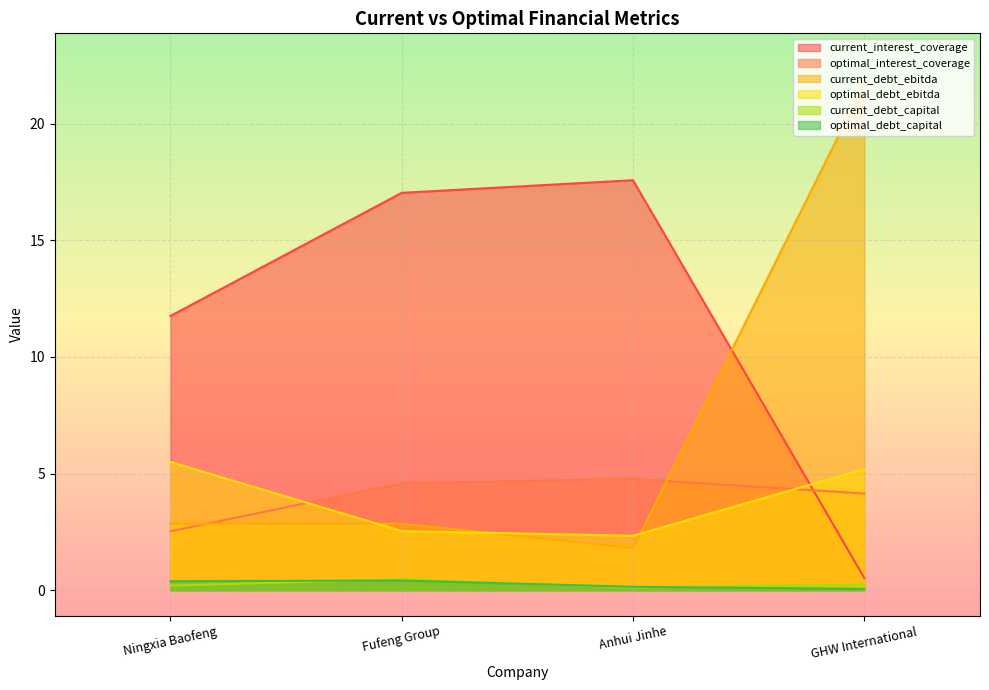

True or false: optimal_debt_ebitda and current_interest_coverage cross at least once.

True